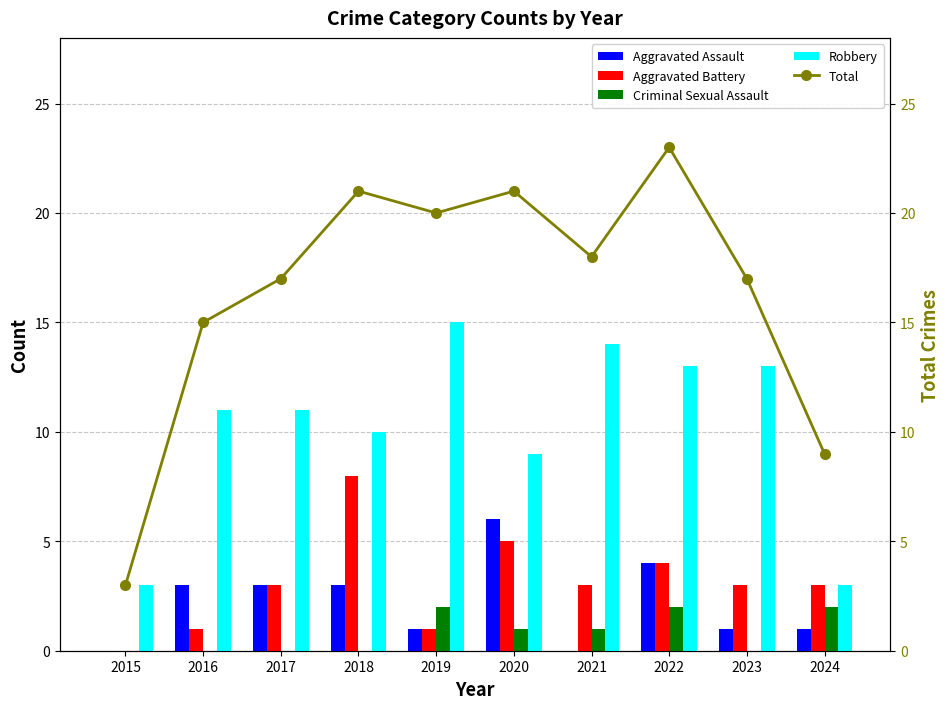

What is the difference between the maximum and minimum values in the Criminal Sexual Assault series?

2